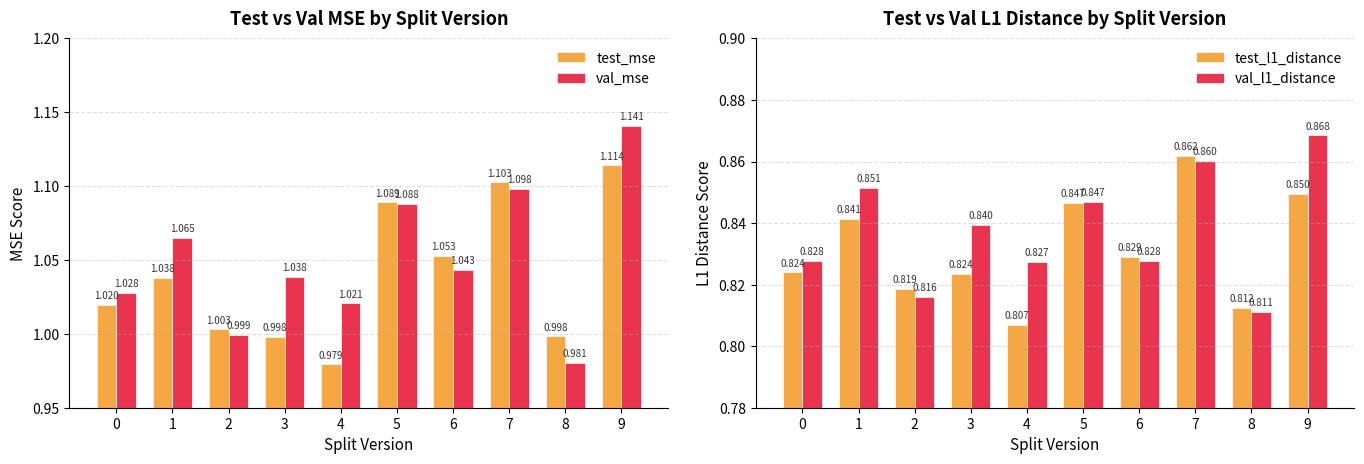

What is the minimum value shown in the chart?

0.8